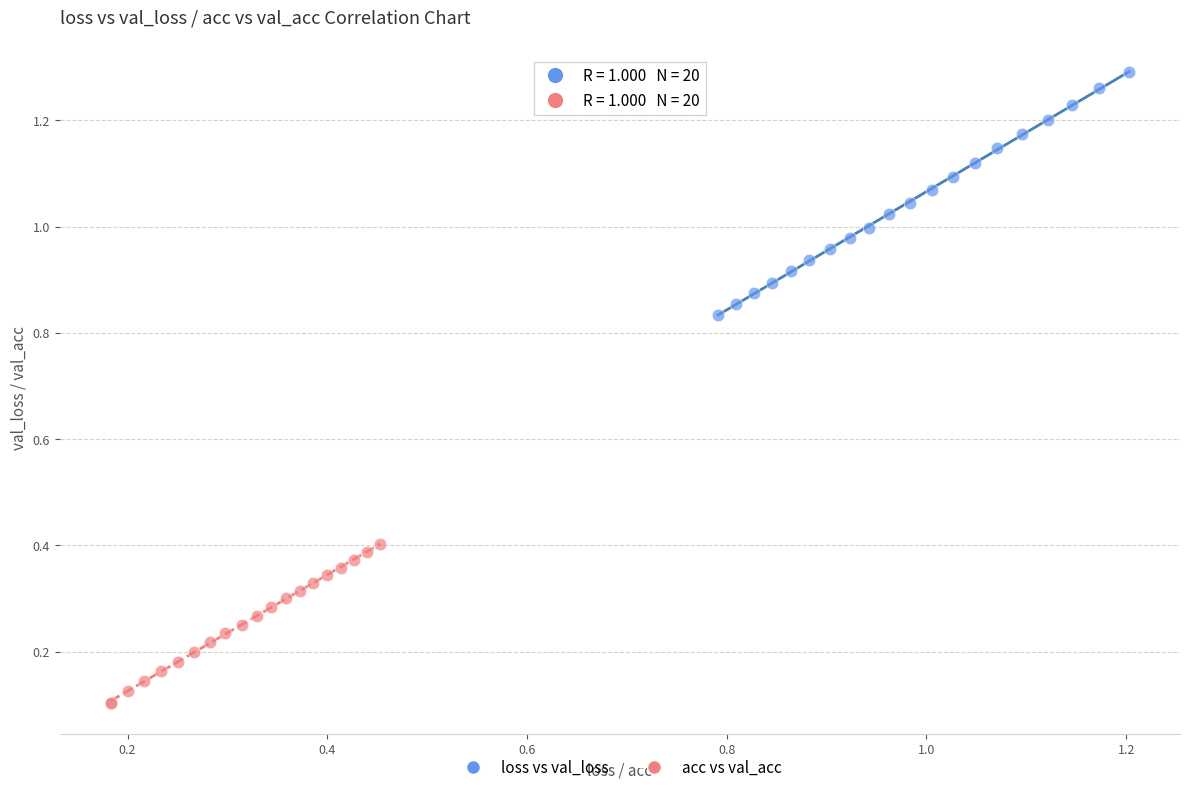

Which series contains the highest Y value?

loss vs val_loss